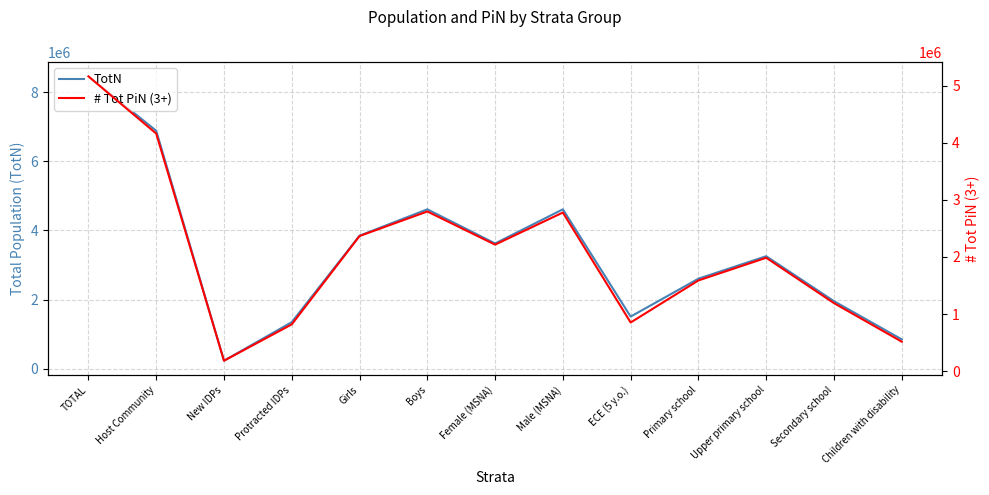

What is the smallest value displayed?

182310